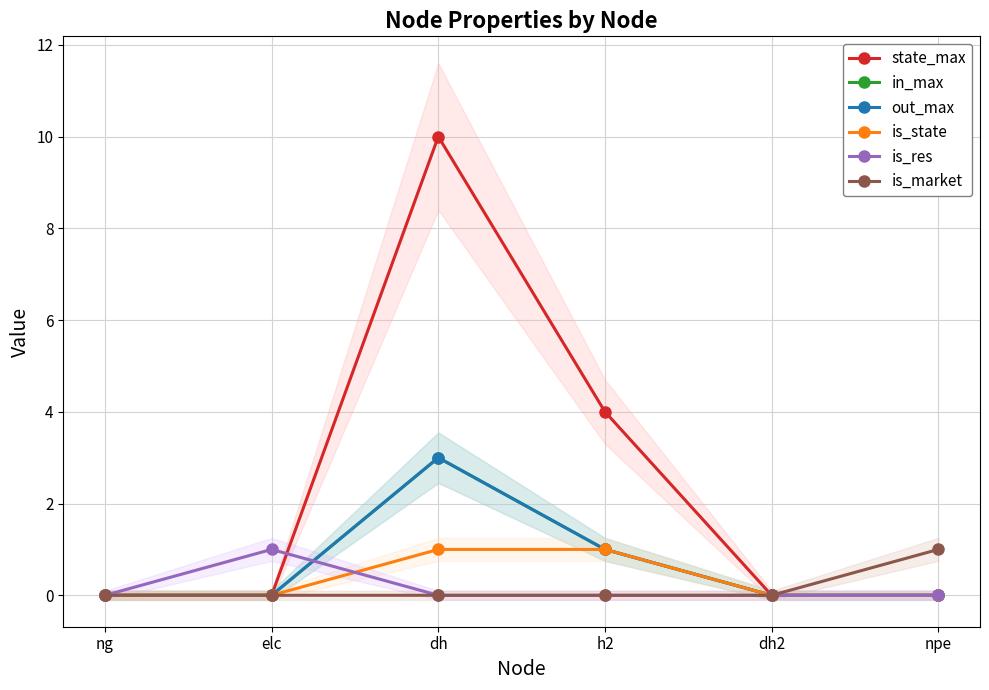

True or false: is_state and out_max intersect in this chart.

False